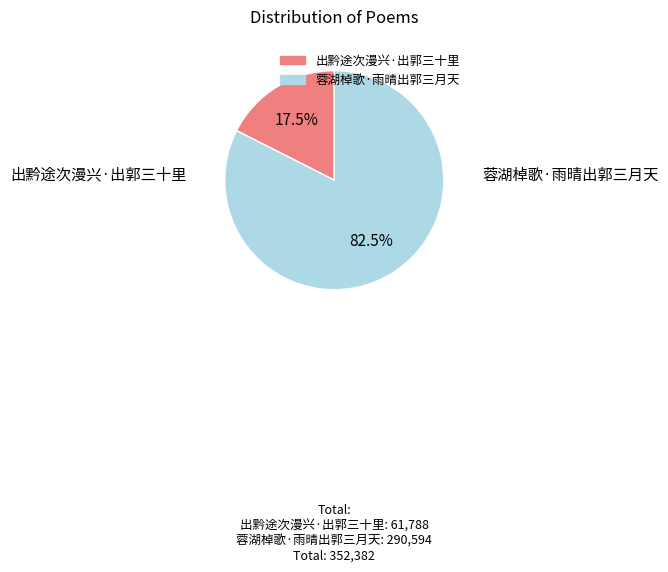

Which has a higher value, 蓉湖棹歌·雨晴出郭三月天 or 出黔途次漫兴·出郭三十里?

蓉湖棹歌·雨晴出郭三月天